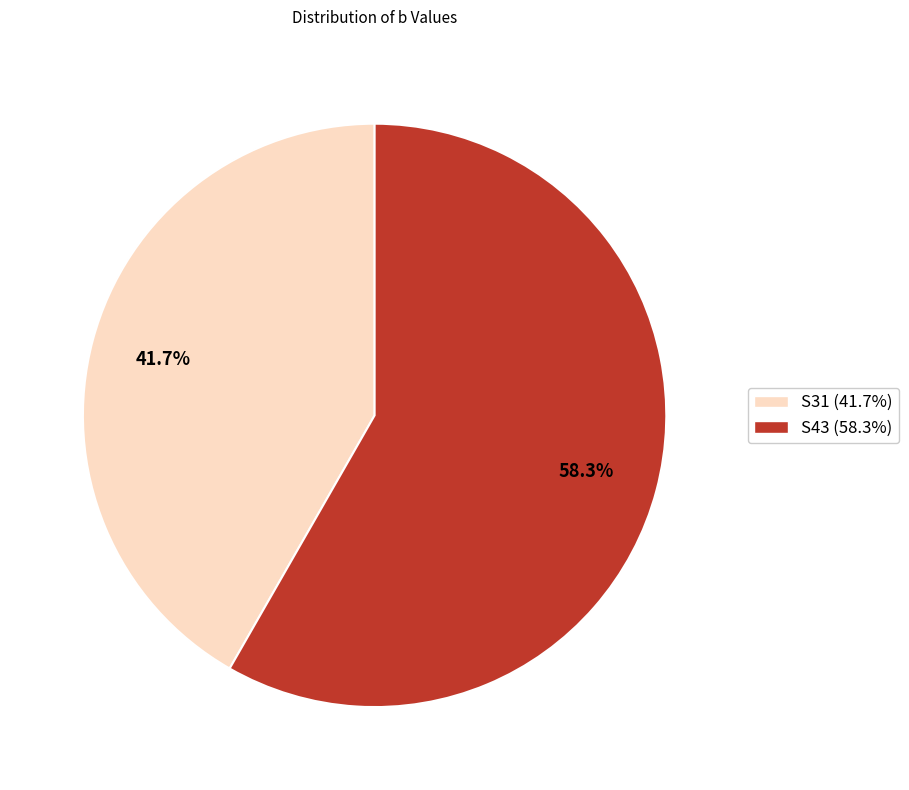

Between S43 and S31, which is larger?

S43